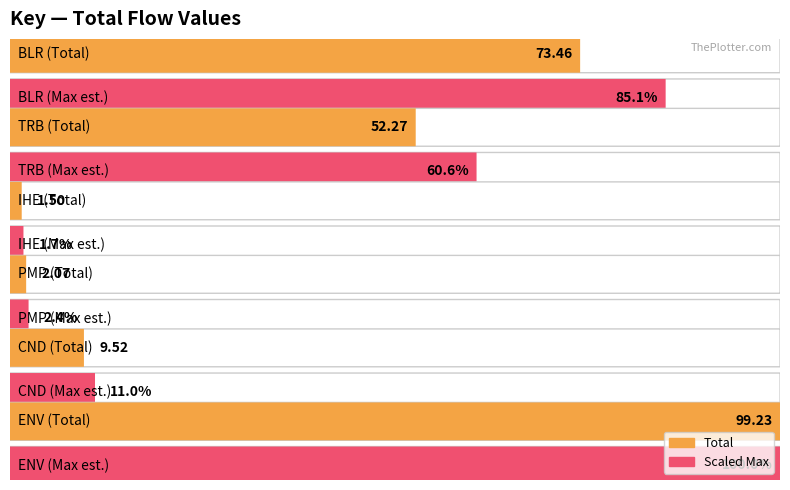

What is the difference between the second highest and minimum values?

72.0